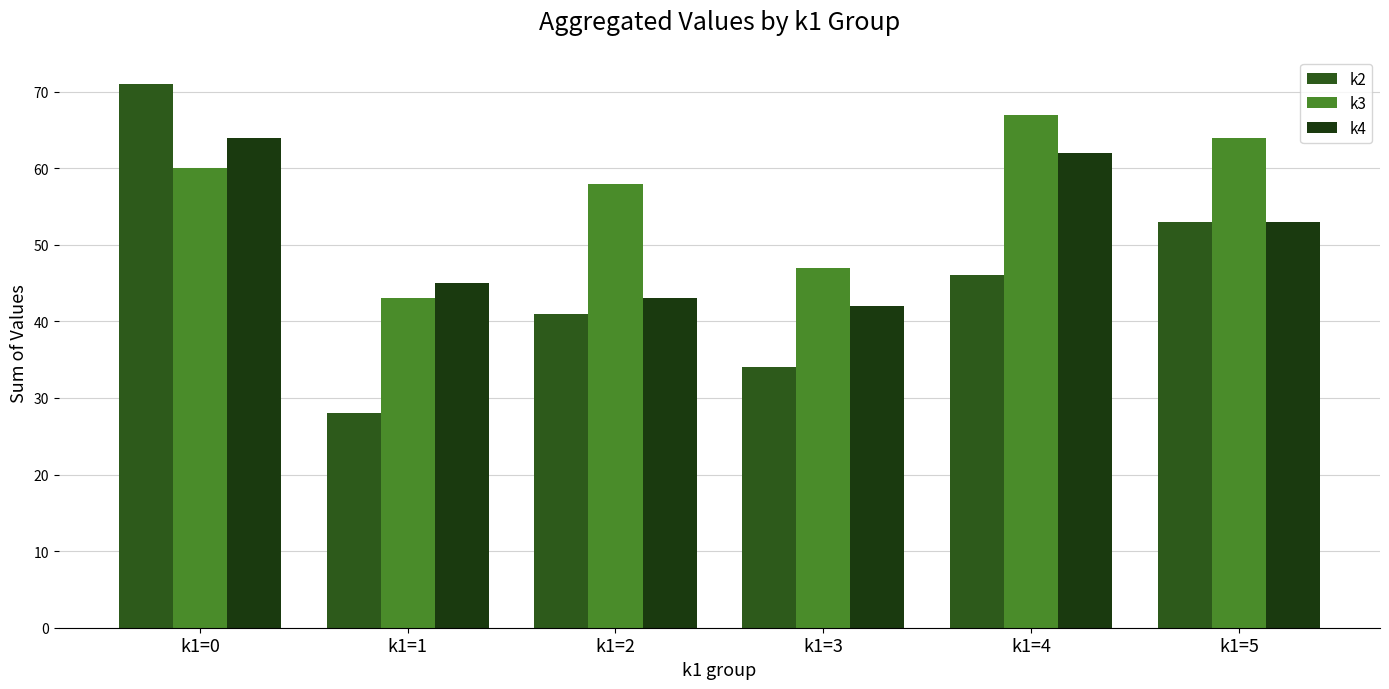

Which series has the largest total across all categories?

k3